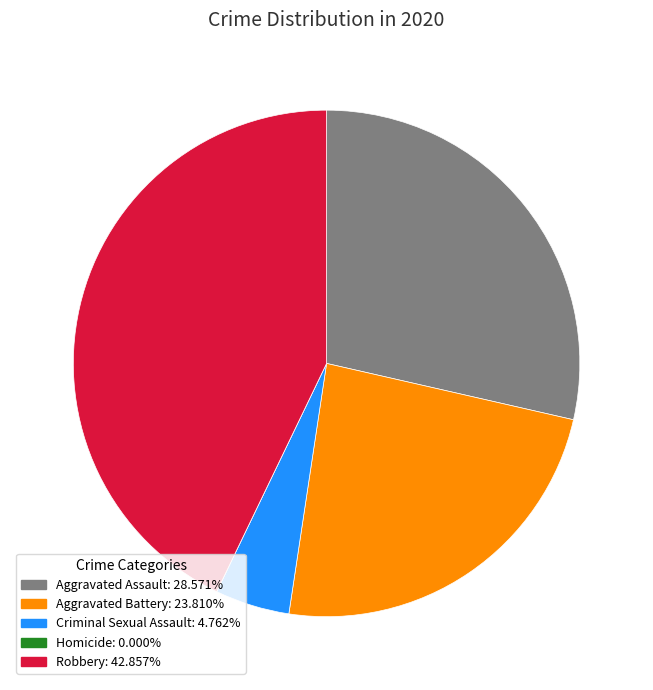

Which slice is the largest?

Robbery